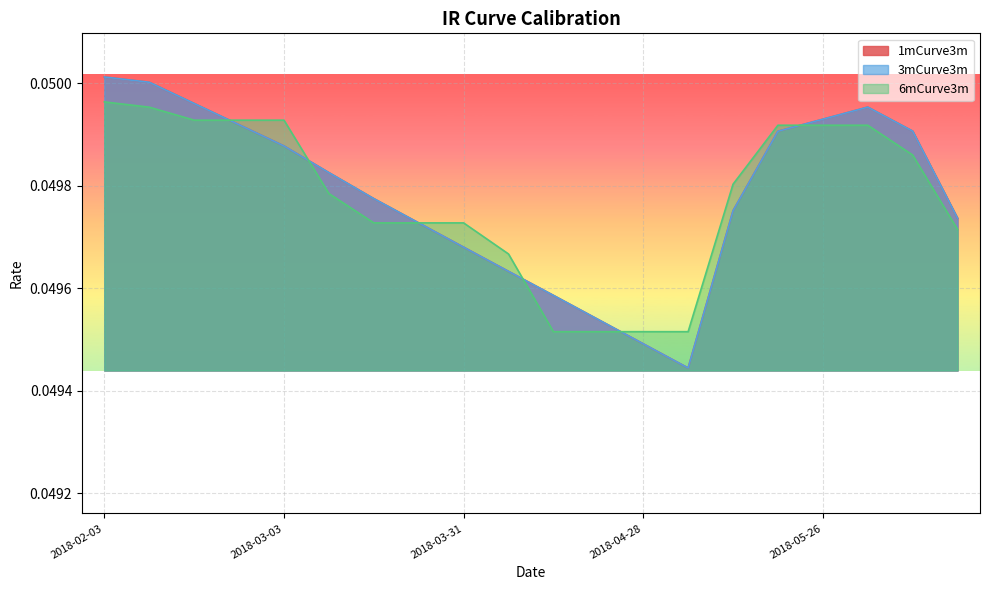

What is the total value across all series at 2018-02-03?

0.1